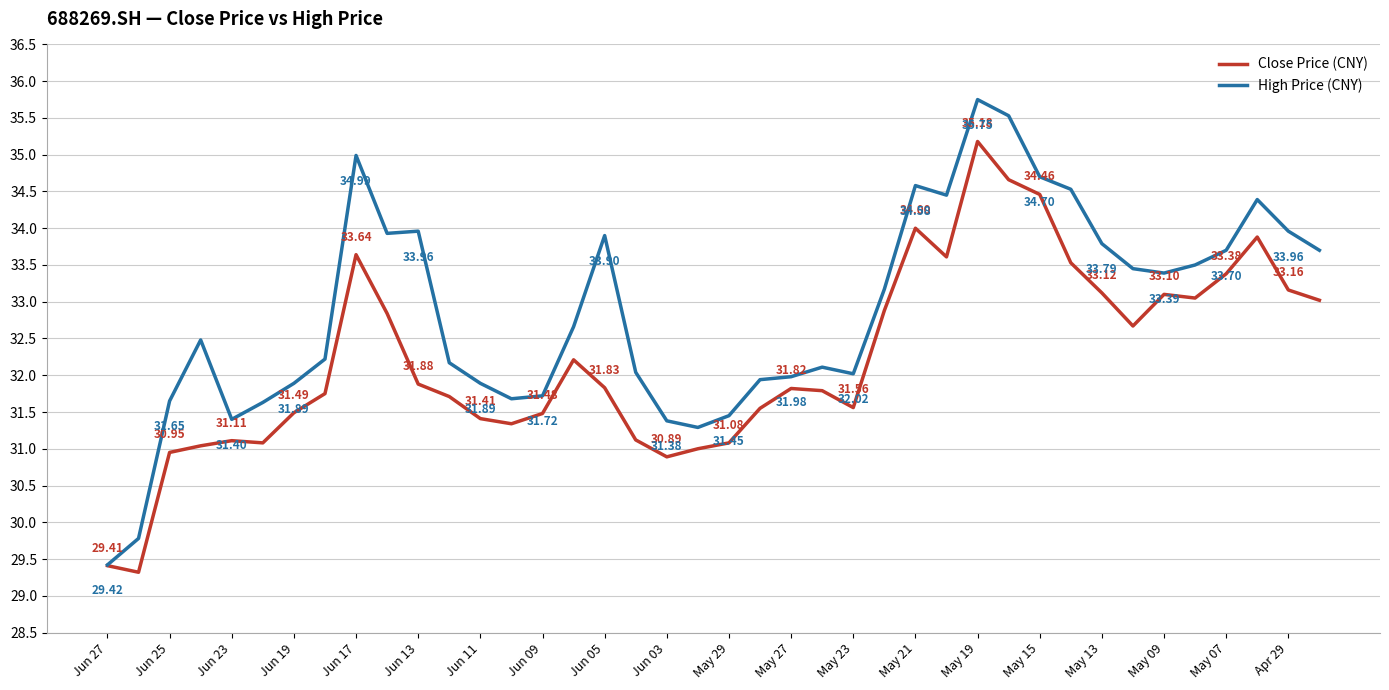

True or false: High Price (CNY) and Close Price (CNY) intersect in this chart.

False